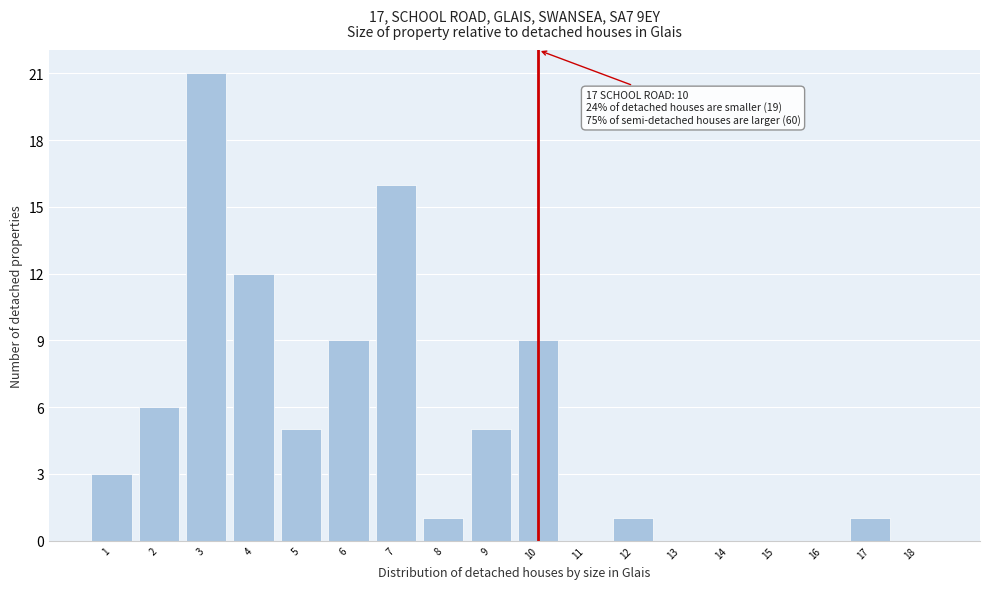

Reading left to right, transcribe all the data shown in this chart.

1=3	2=6	3=21	4=12	5=5	6=9	7=16	8=1	9=5	10=9	11=0	12=1	13=0	14=0	15=0	16=0	17=1	18=0